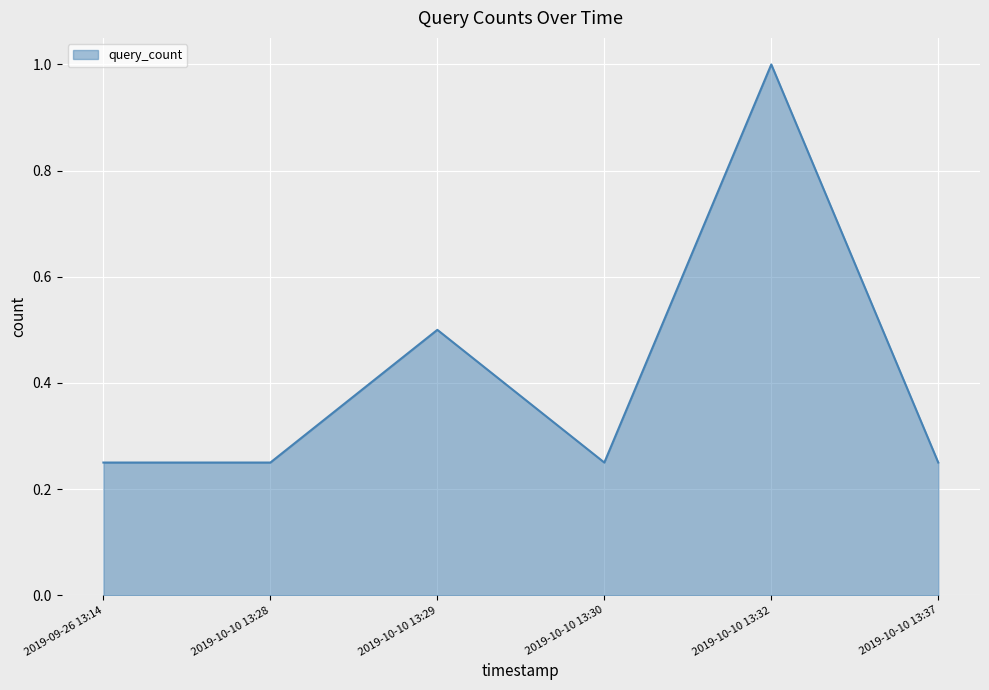

What is the change in value from 2019-10-10 13:29 to 2019-10-10 13:32?

+0.5